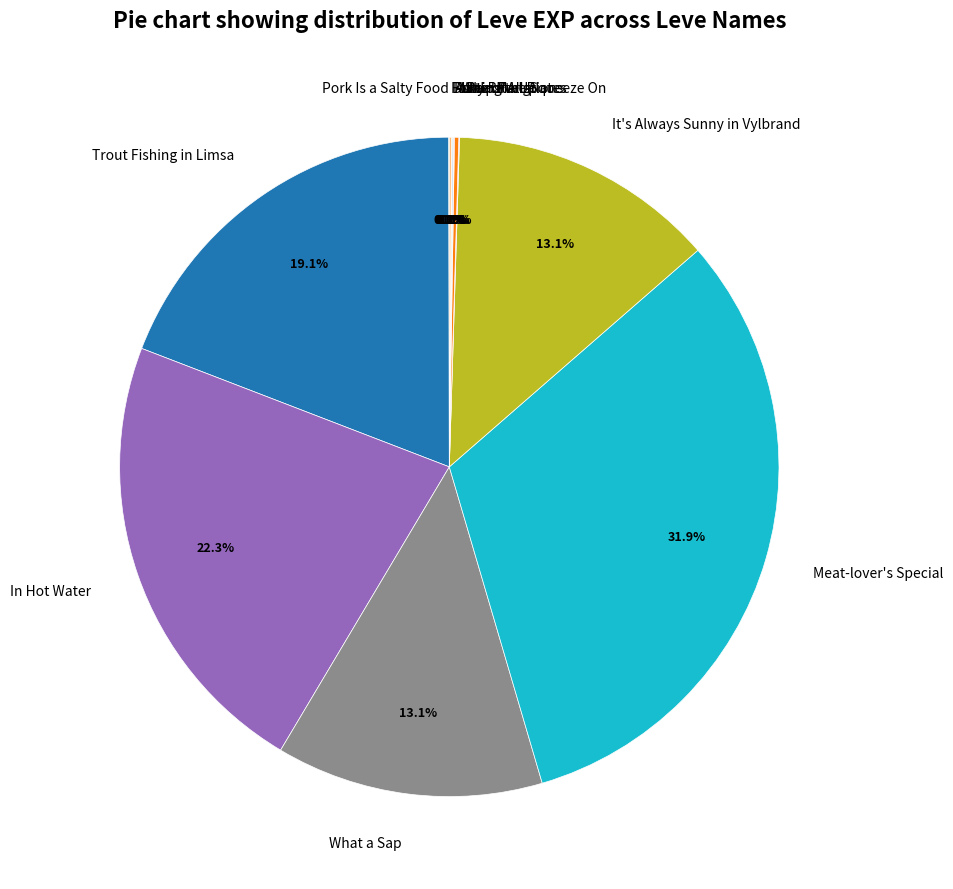

Which category has the biggest portion of the pie?

Meat-lover's Special